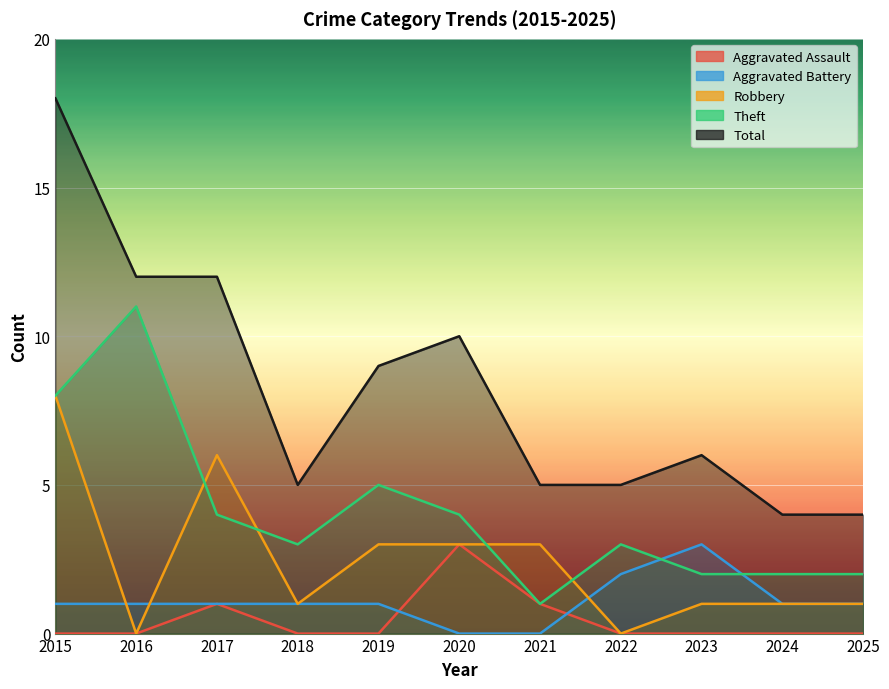

What is the greatest value displayed?

18